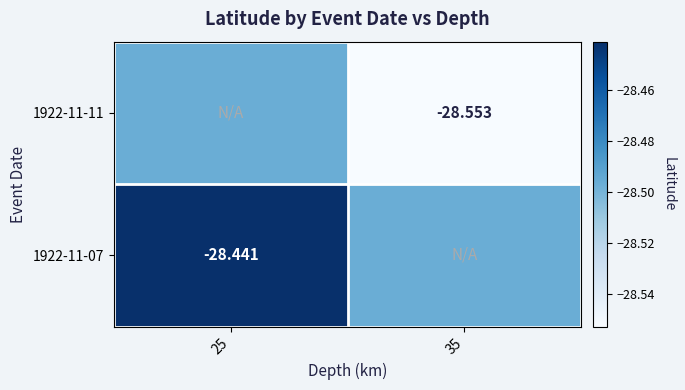

At which label does 1922-11-07 reach its peak?

25